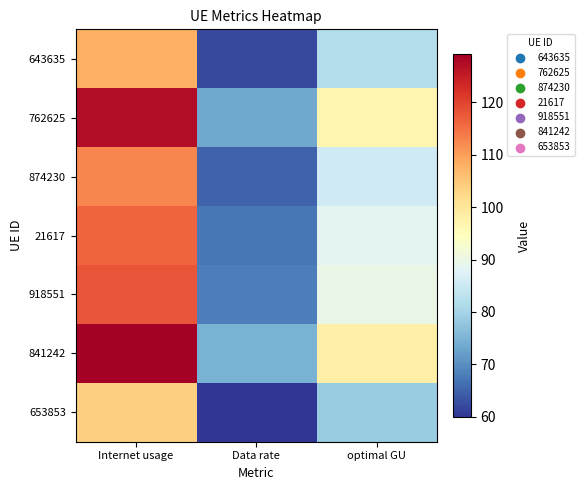

At which category is the sum across all series the highest?

Internet usage